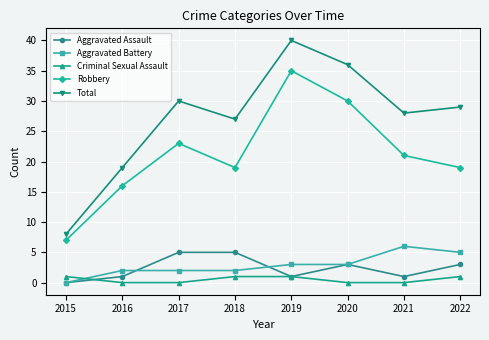

Which label corresponds to the largest value in the chart?

2019